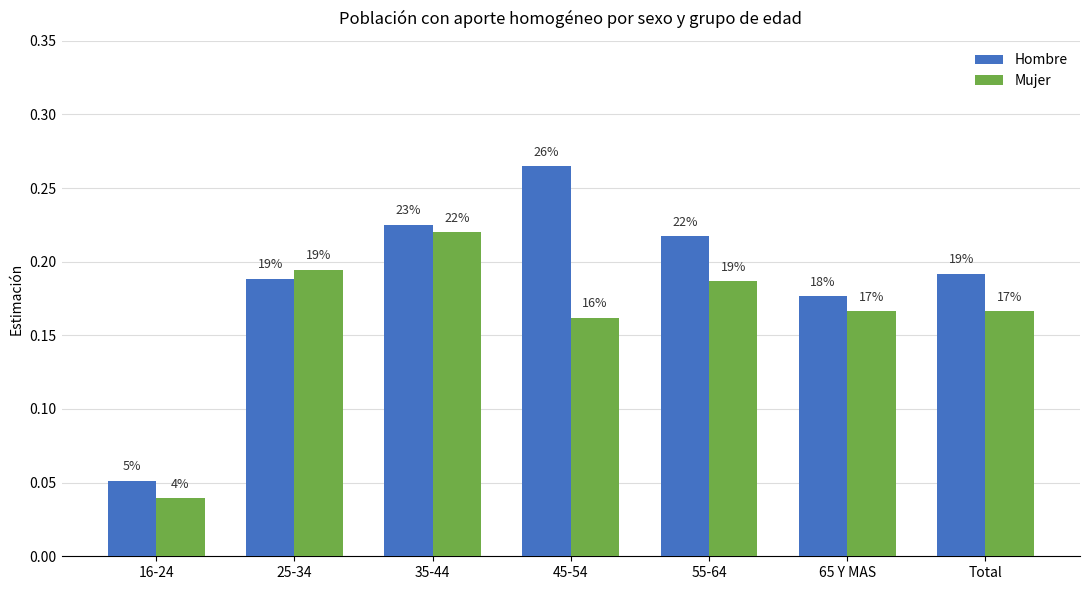

How many groups of bars are there?

7